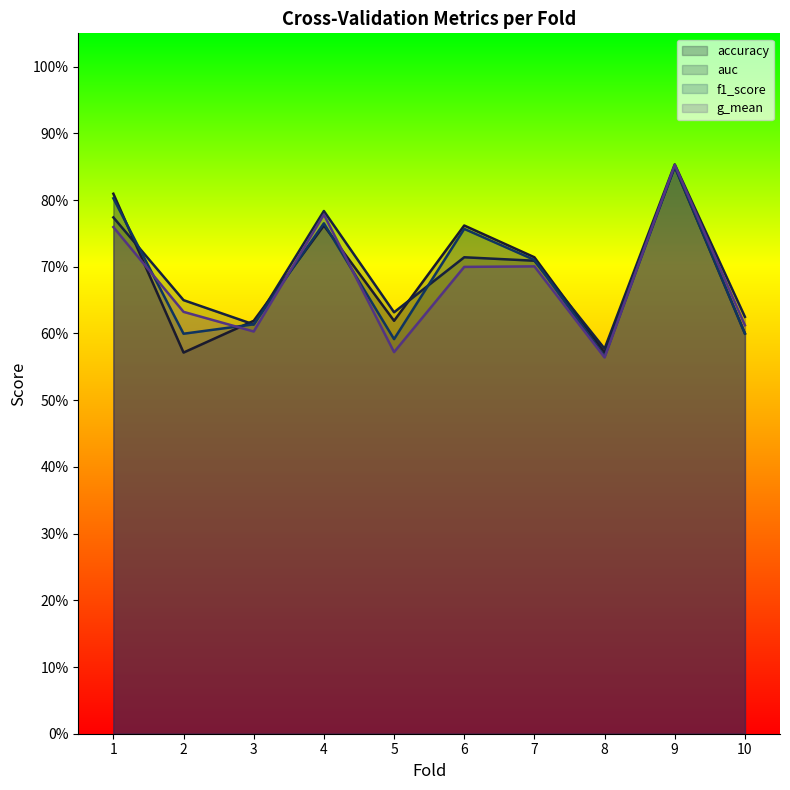

Between 9 and 7, which is larger?

9